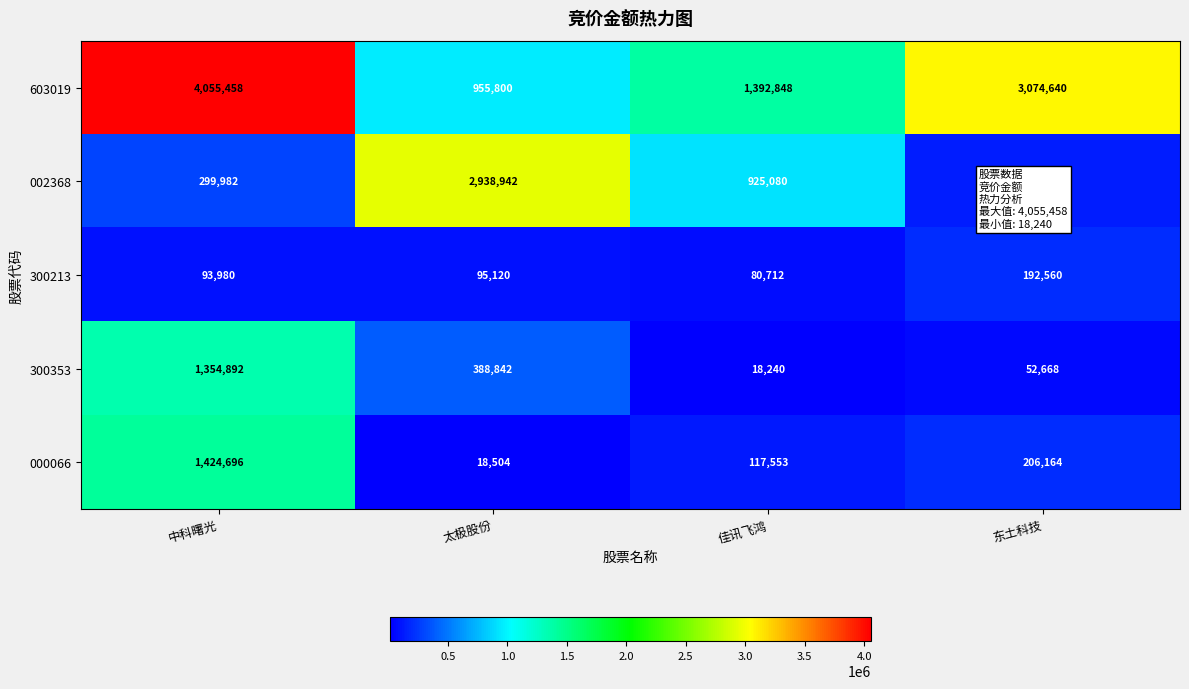

Reading left to right, extract all data points from this chart.

603019: 中科曙光=4055458	太极股份=955800	佳讯飞鸿=1392848	东土科技=3074640
002368: 中科曙光=299982	太极股份=2938942	佳讯飞鸿=925080	东土科技=144012
300213: 中科曙光=93980	太极股份=95120	佳讯飞鸿=80712	东土科技=192560
300353: 中科曙光=1354892	太极股份=388842	佳讯飞鸿=18240	东土科技=52668
000066: 中科曙光=1424696	太极股份=18504	佳讯飞鸿=117553	东土科技=206164